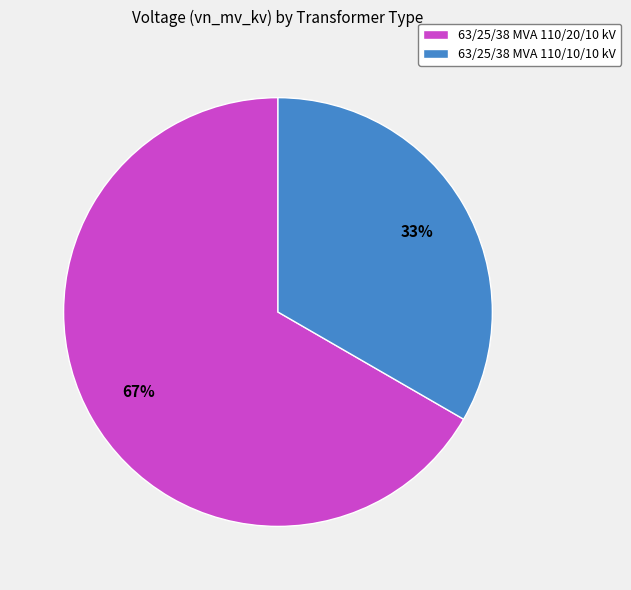

To the nearest percent, what is the average slice percentage?

50%